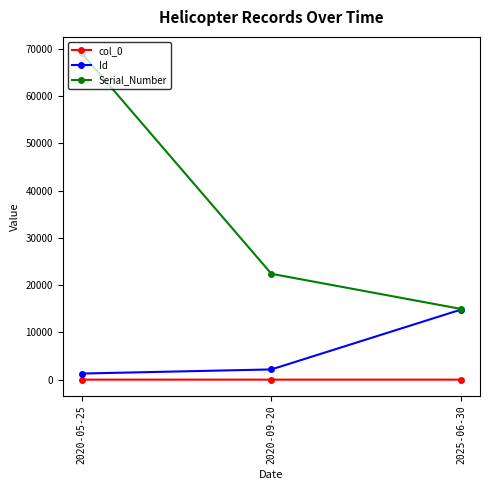

Which series has the largest total across all categories?

Serial_Number